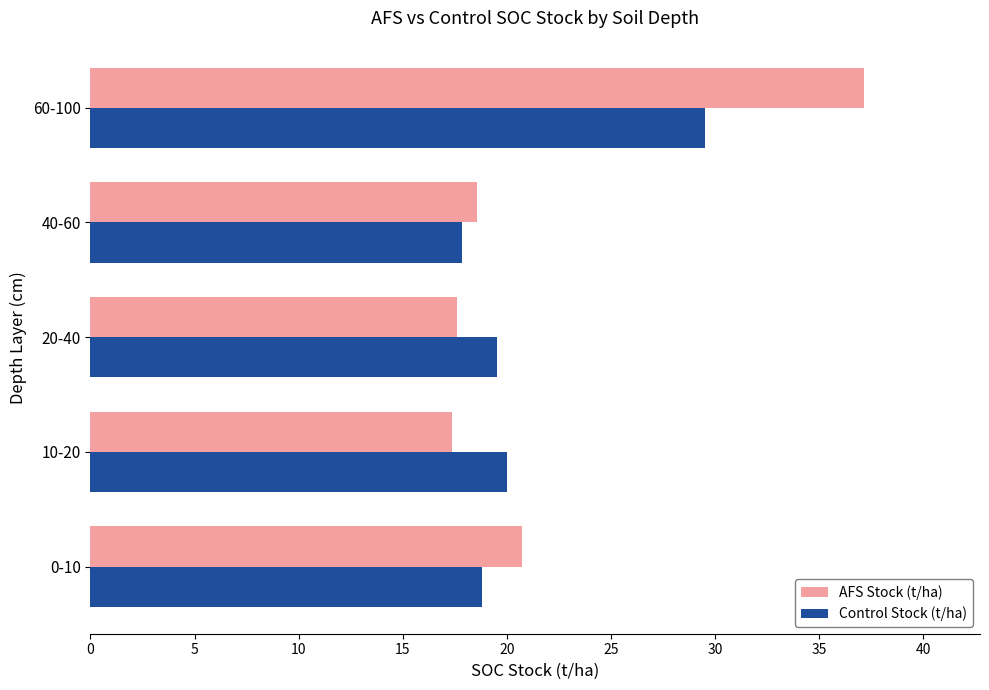

What is the smallest value displayed?

17.4